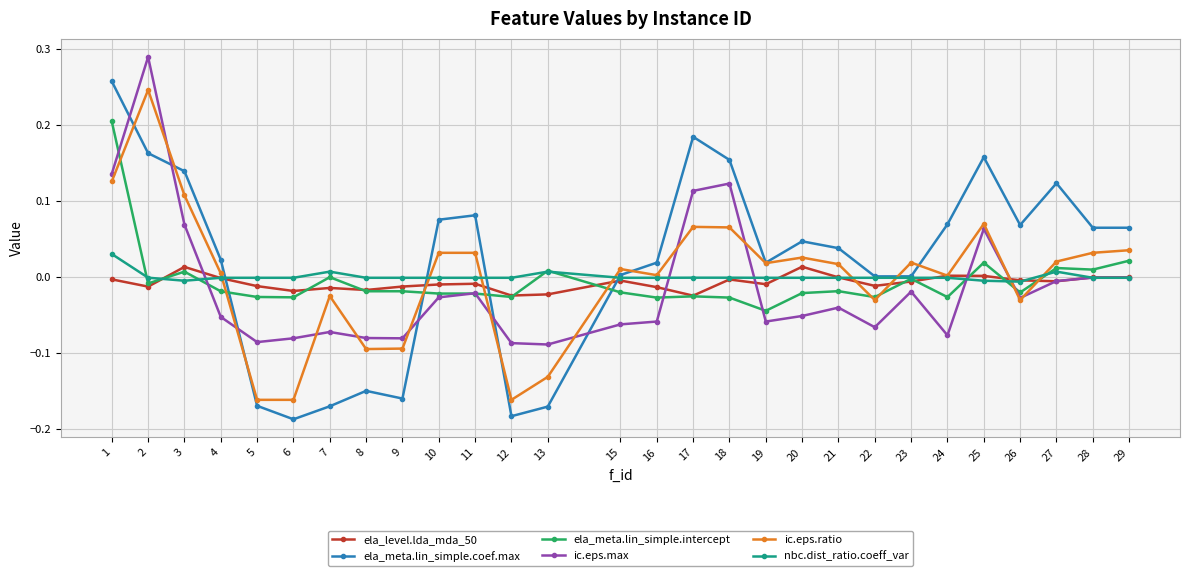

Which series has the largest total across all categories?

ela_meta.lin_simple.coef.max